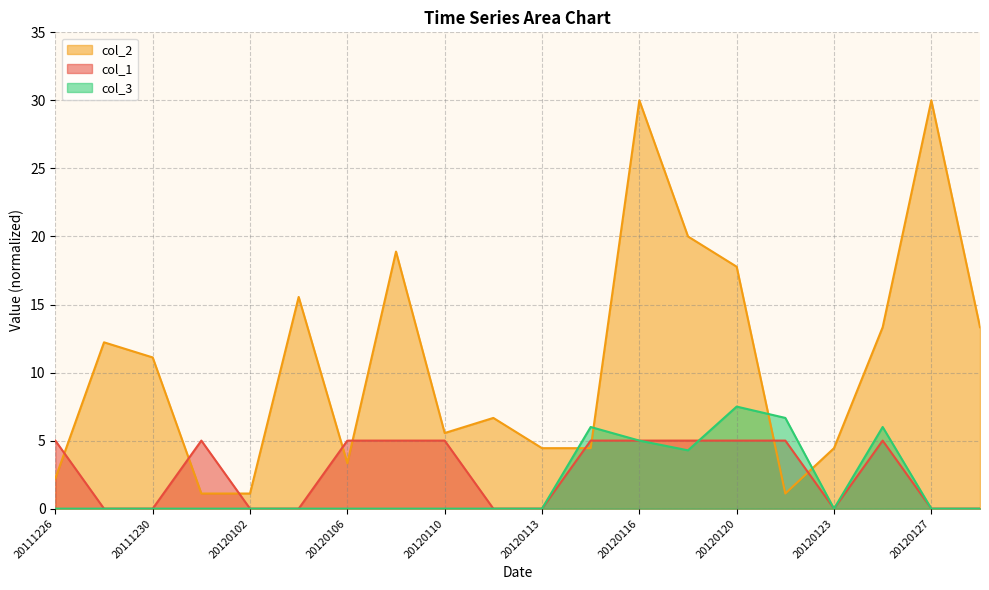

Which series has the largest range (max minus min)?

col_2